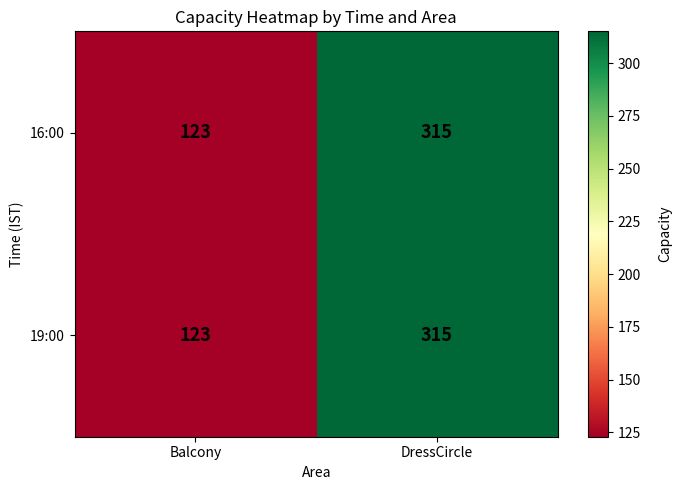

Reading left to right, list all the values displayed in this chart.

16:00: 123	315
19:00: 123	315